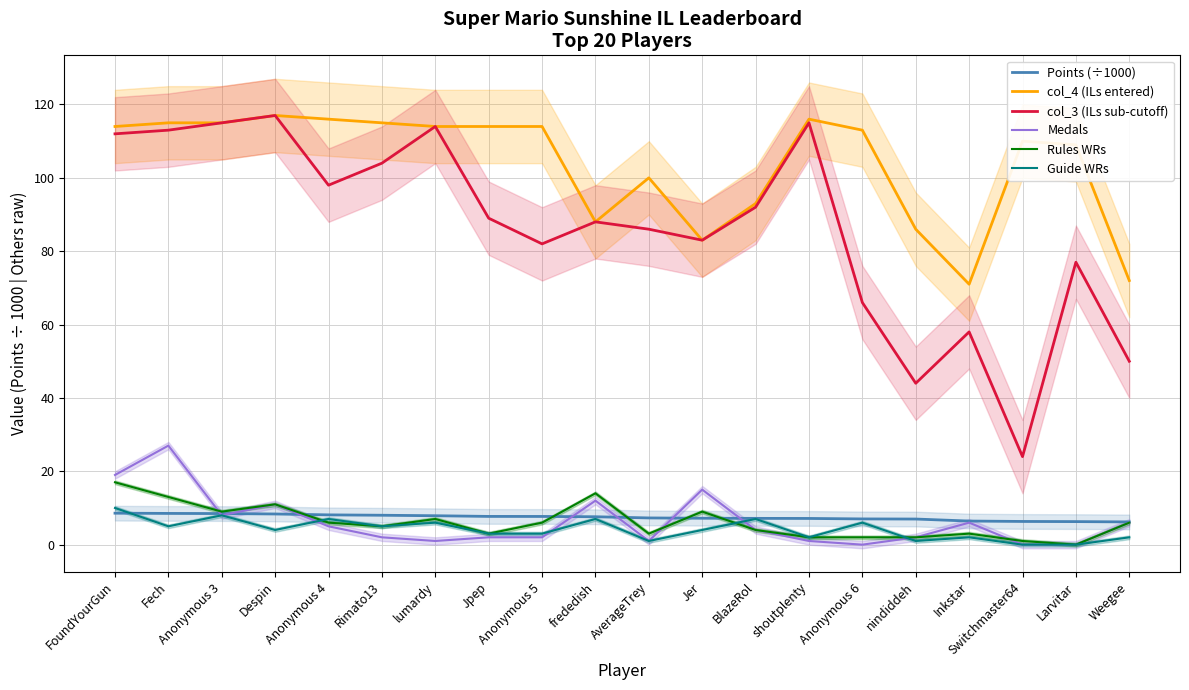

How many Guide WRs values are between 2 and 7?

14